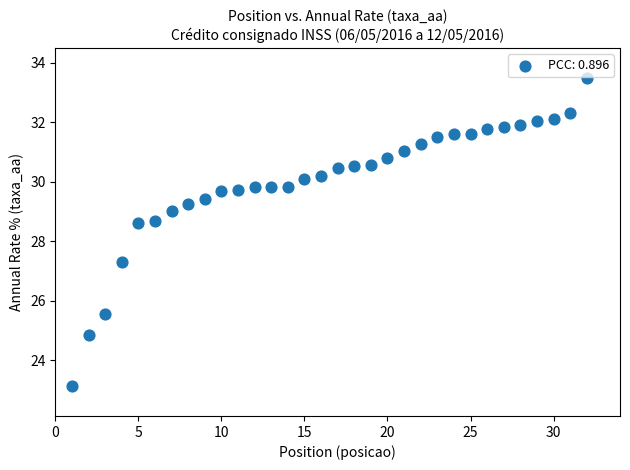

What is the range of X values (max minus min)?

31.0